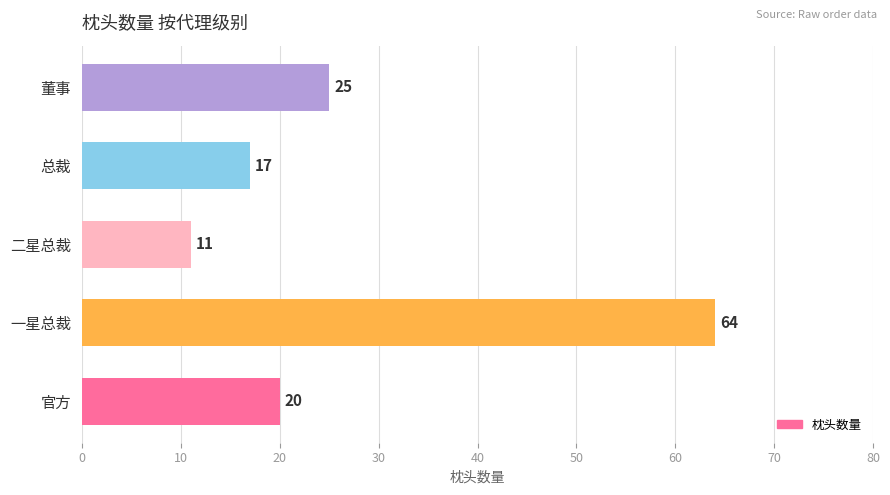

Which label corresponds to the largest value in the chart?

一星总裁